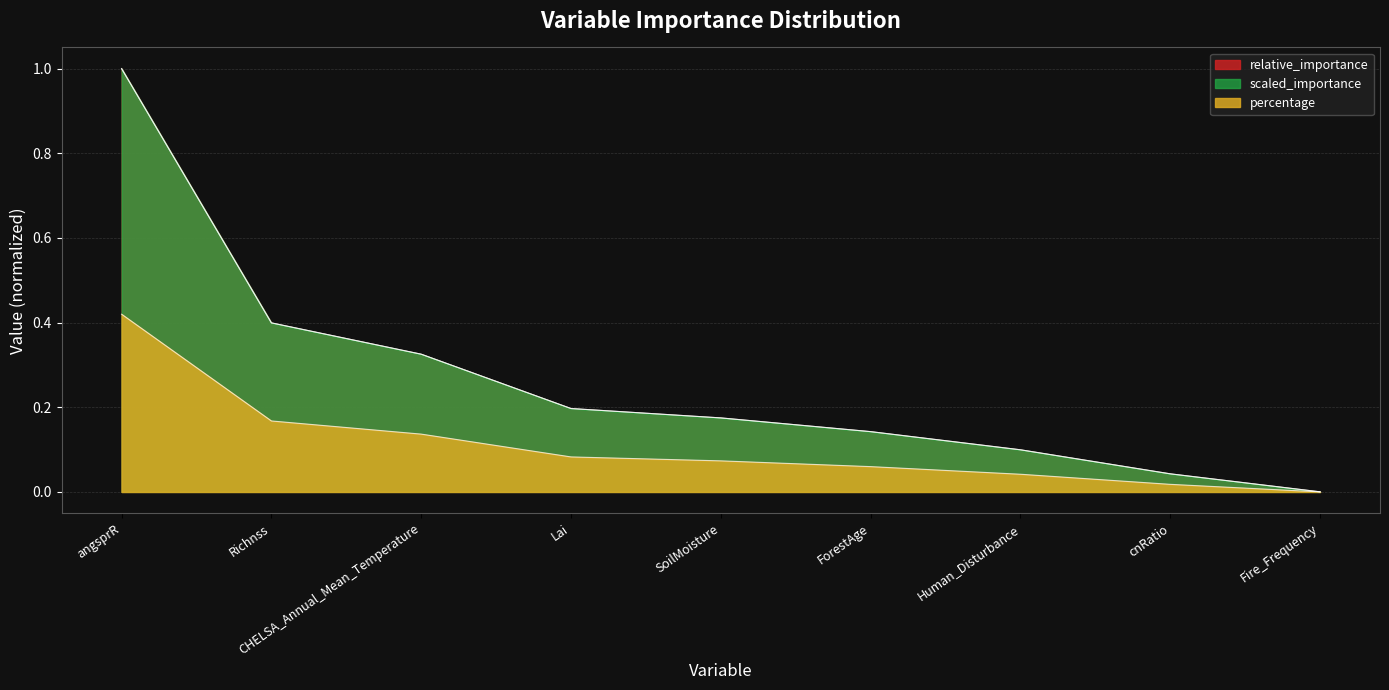

What is the average value of the relative_importance series?

0.3